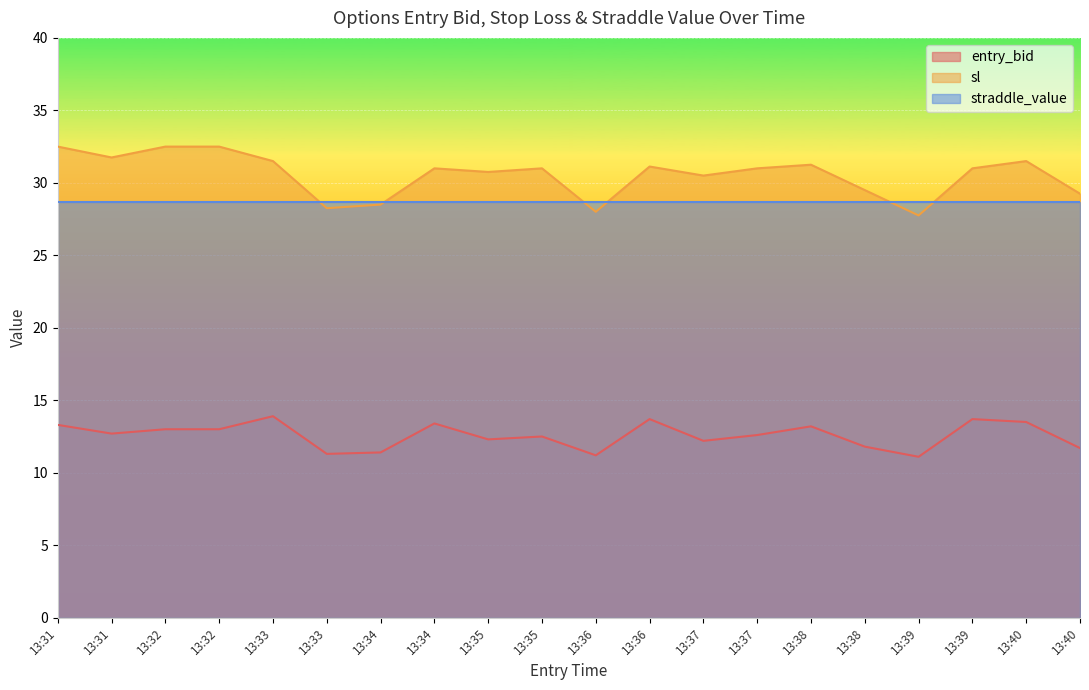

What are all the series names shown in the legend?

entry_bid, sl, straddle_value